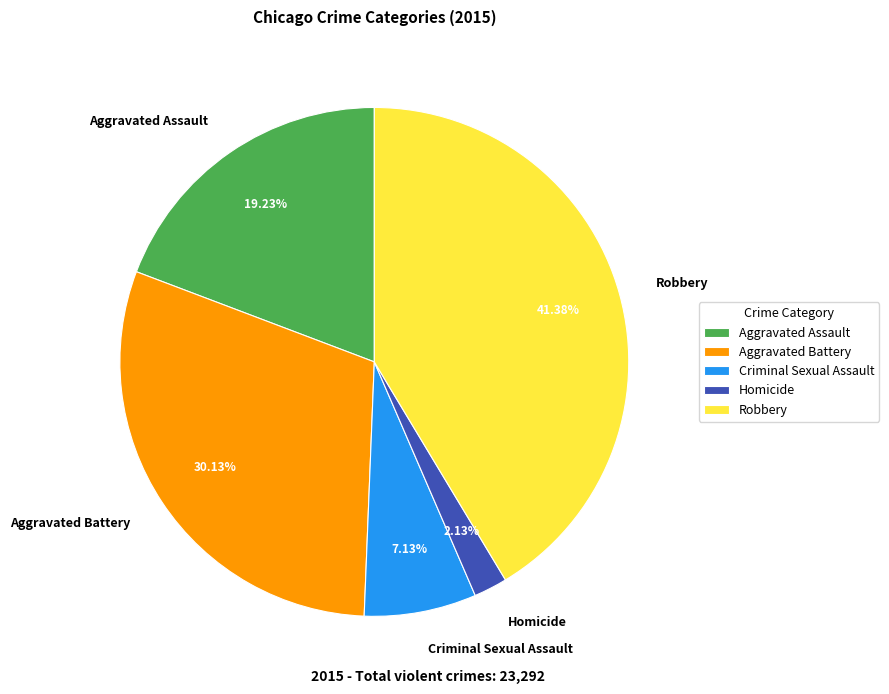

The Robbery slice represents 29% of the pie. True or false?

False